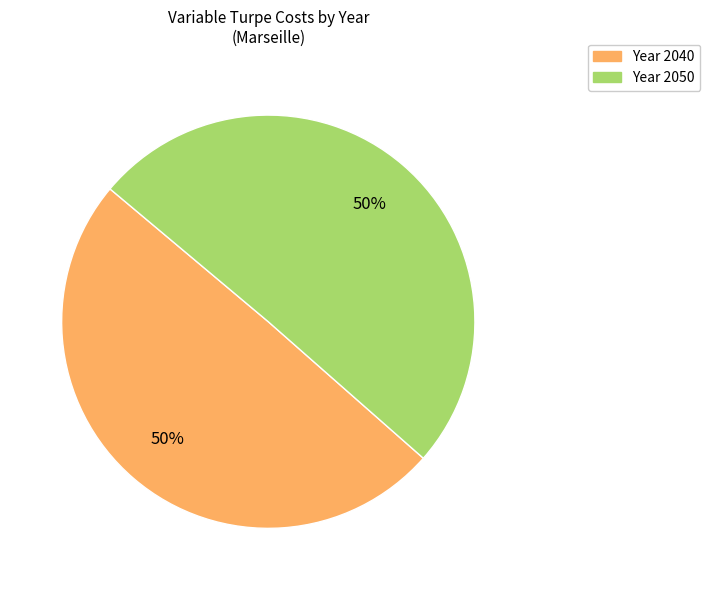

To the nearest percent, what is the average slice percentage?

50%